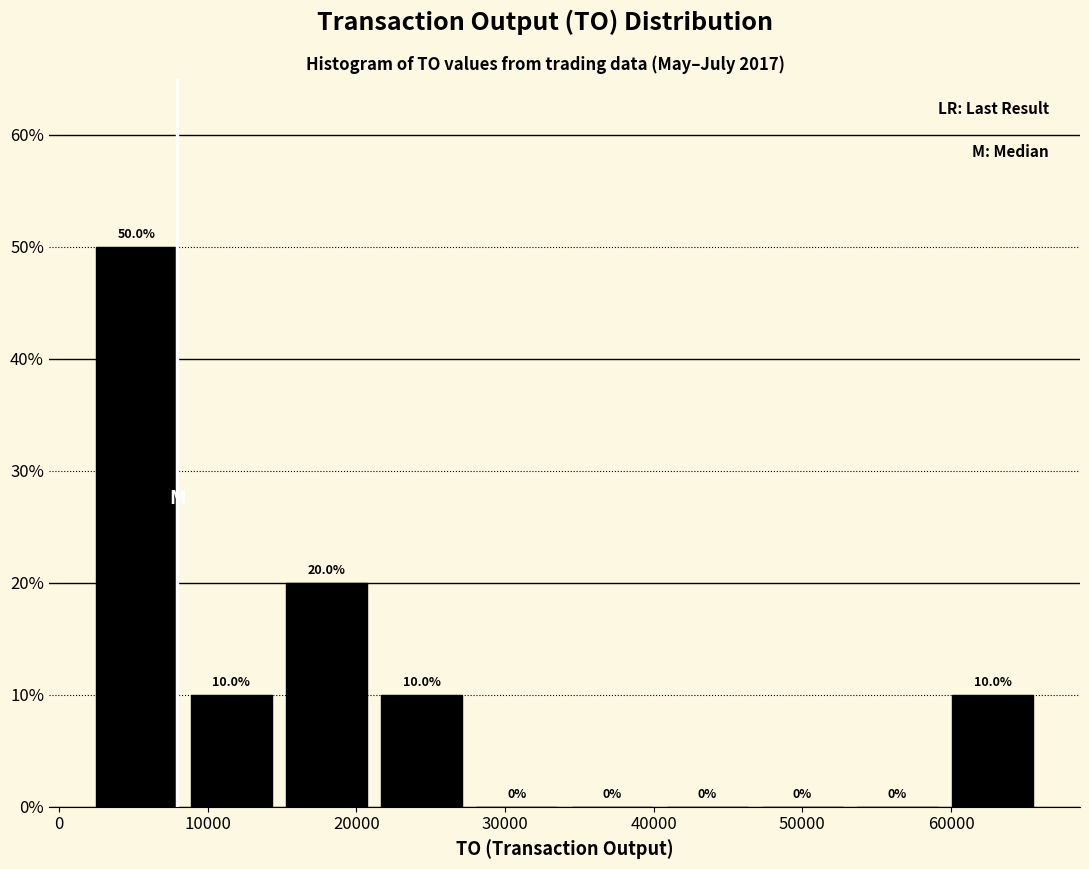

Reading left to right, transcribe this chart: for each bar, give the range it covers on the x-axis and its height. The bar edges are not printed on the chart, so give them approximately, as read against the axis.

2000 to 8400: 50.0
8400 to 14800: 10.0
14800 to 21200: 20.0
21200 to 27600: 10.0
27600 to 34000: 0.0
34000 to 40400: 0.0
40400 to 46800: 0.0
46800 to 53200: 0.0
53200 to 59600: 0.0
59600 to 66000: 10.0